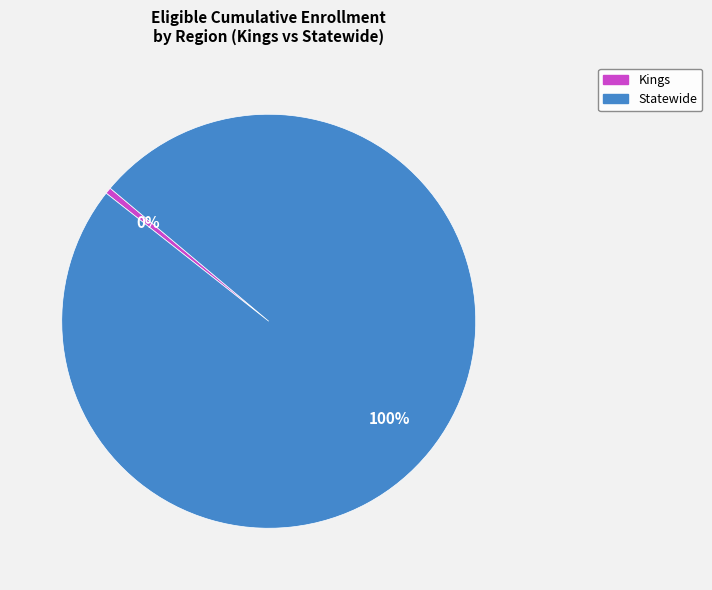

Approximately how many times larger is the value at Statewide compared to Kings?

201.6